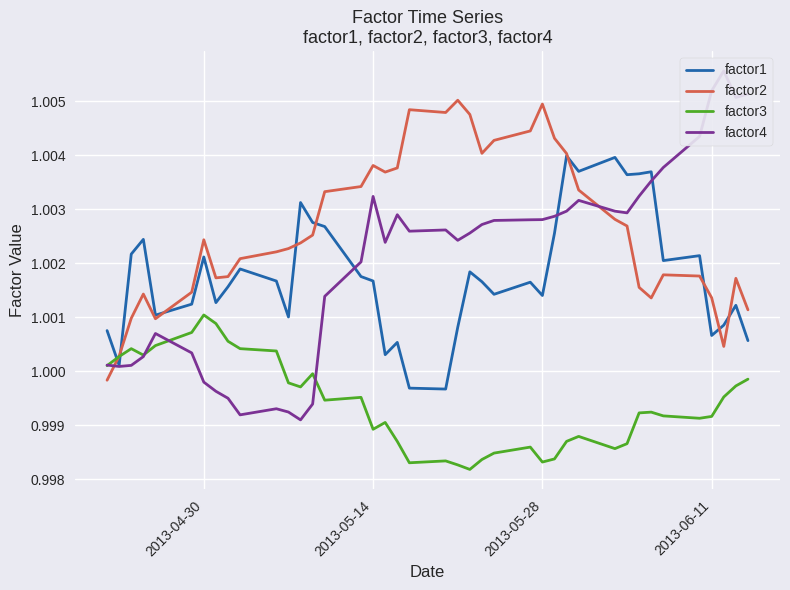

How many interior local peaks does the factor4 series have?

7